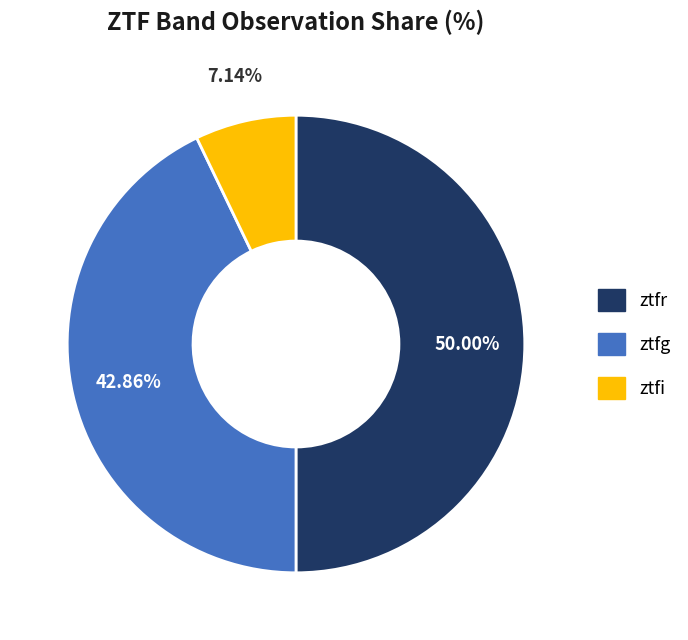

Between ztfi and ztfr, which is larger?

ztfr